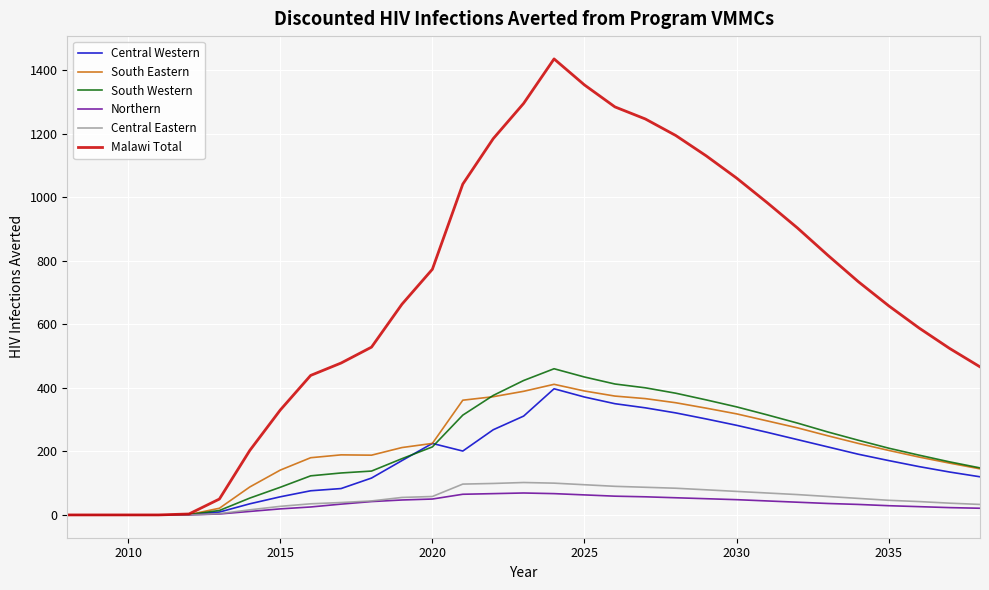

What is the greatest value displayed?

1435